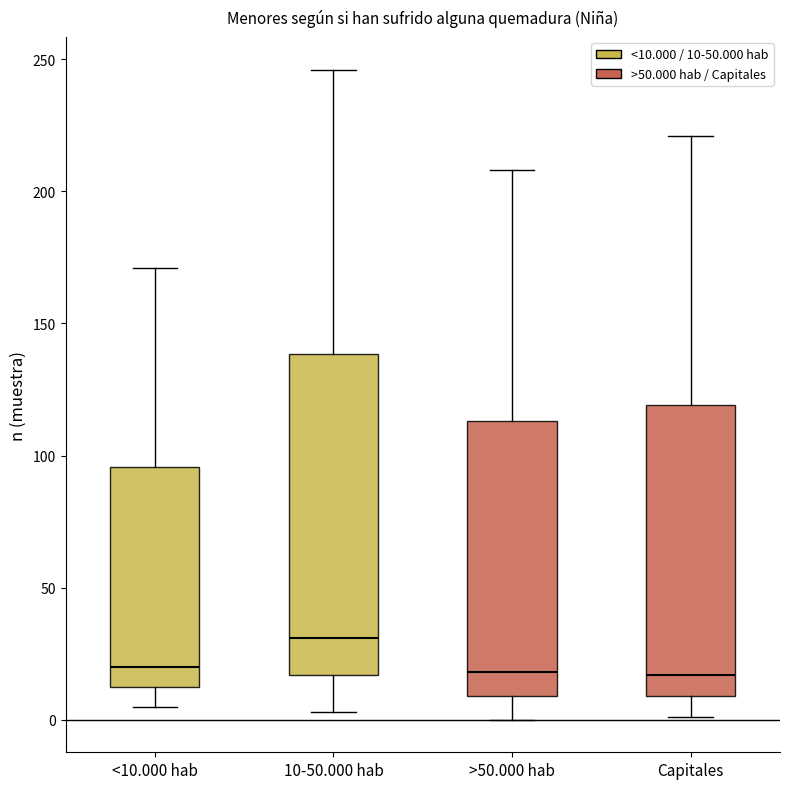

Reading left to right, transcribe this box plot: for each box, give where its median line is, the range the box spans, and where its two whiskers end, as read against the y-axis. The values are not printed on the chart, so give them approximately, as read against the axis.

<10.000 hab: median 20, box 15 to 95, whiskers 5 to 170
10-50.000 hab: median 30, box 15 to 140, whiskers 5 to 245
>50.000 hab: median 20, box 10 to 115, whiskers 0 to 210
Capitales: median 15, box 10 to 120, whiskers 0 to 220